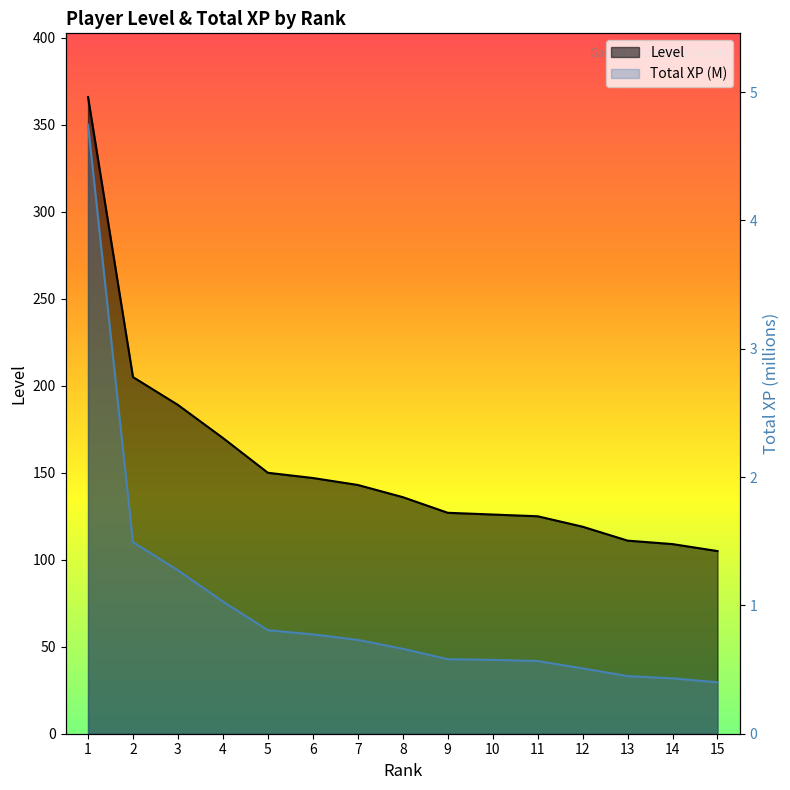

Between 3 and 14, which is larger?

3